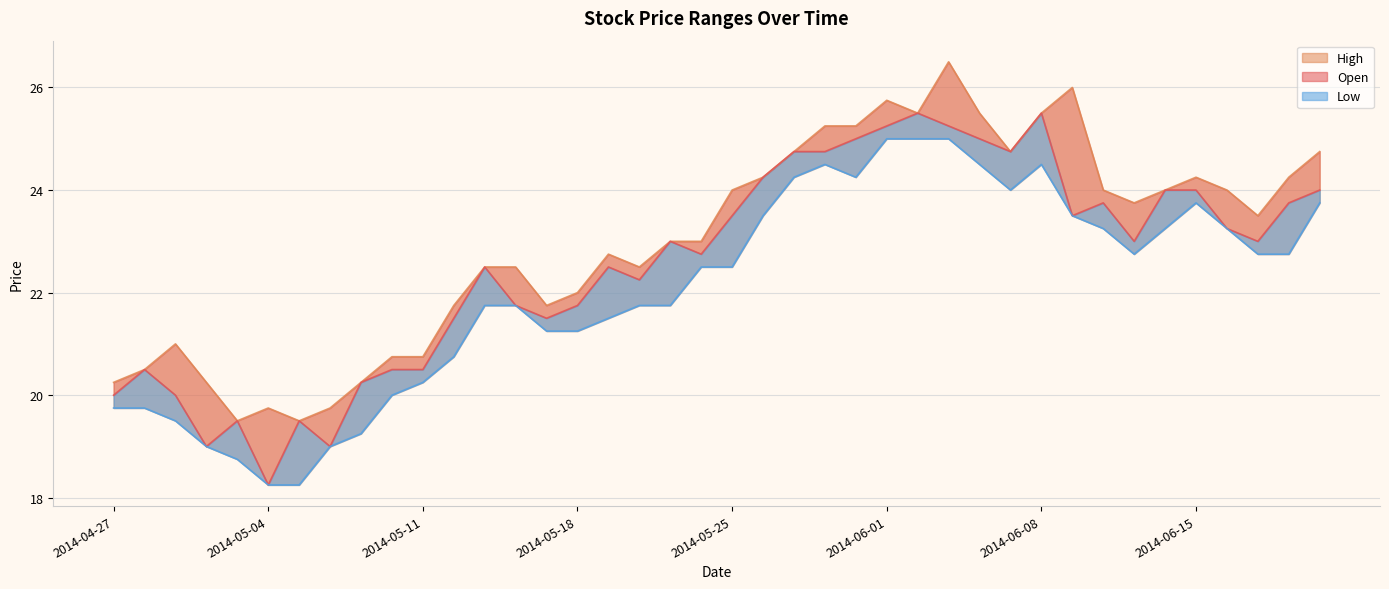

What is the total value across all series at 2014-06-08?

75.5